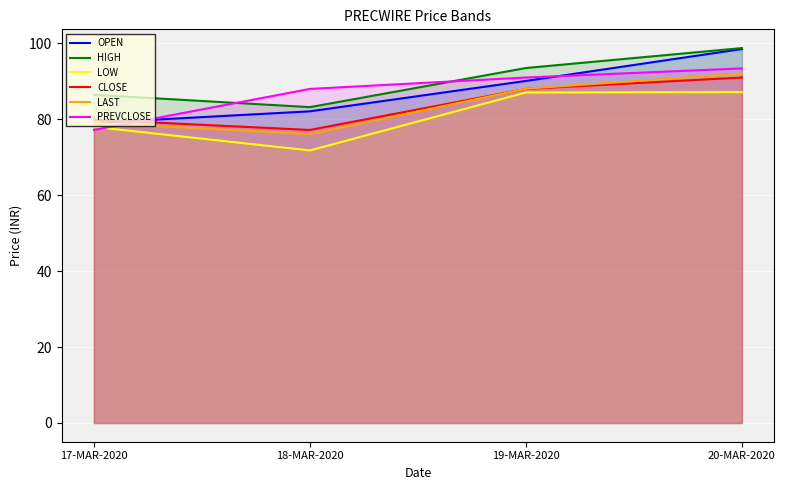

What is the total value across all series at 18-MAR-2020?

478.1